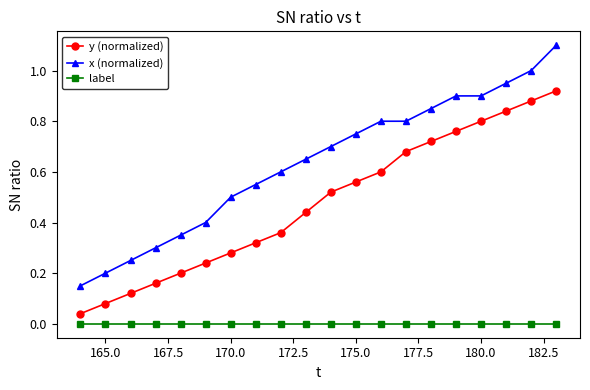

How many categories are shown in the chart?

20